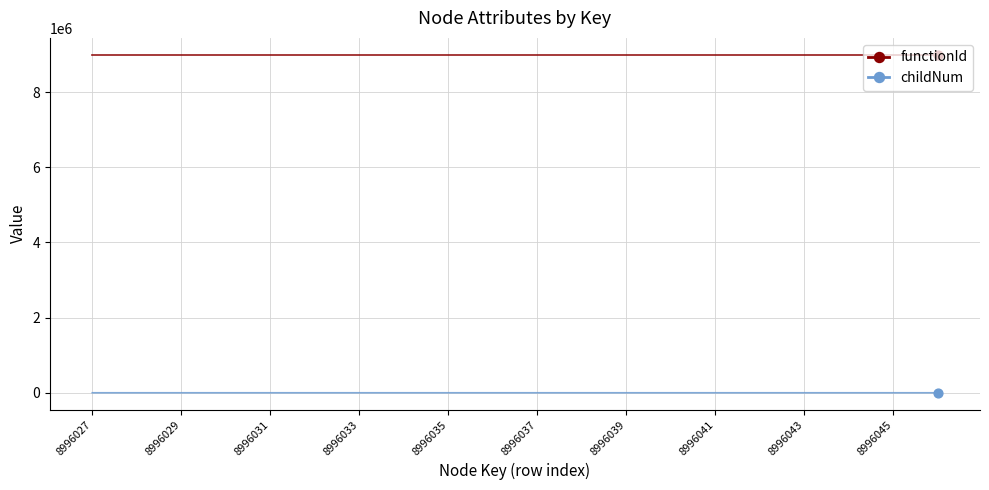

Which series has the widest spread of values?

childNum